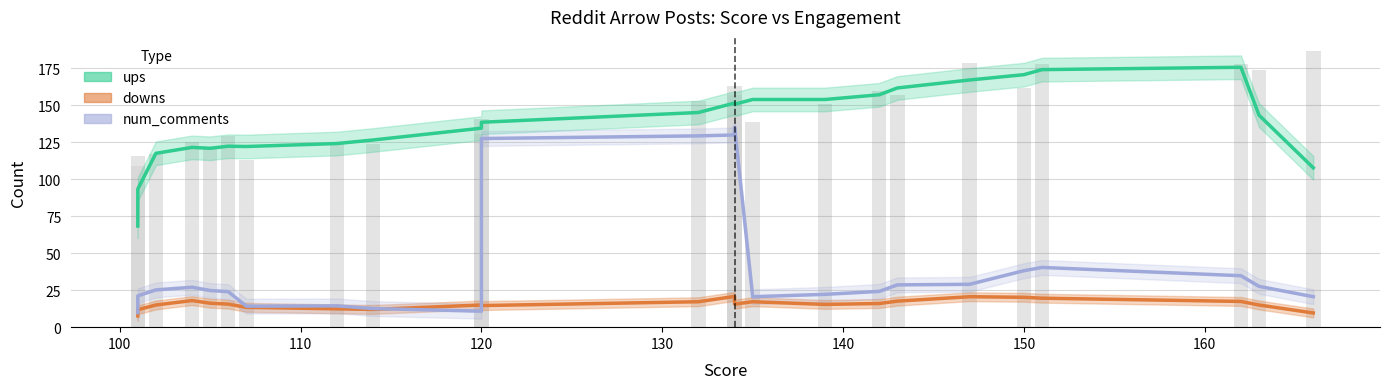

List the series in order of their overall mean, highest first.

ups, num_comments, downs